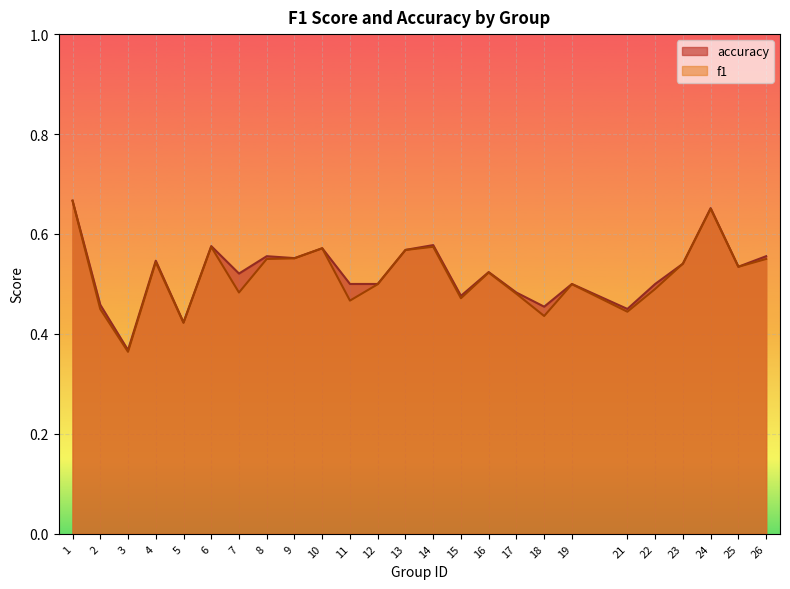

Which series changed the most between 1 and 24?

f1